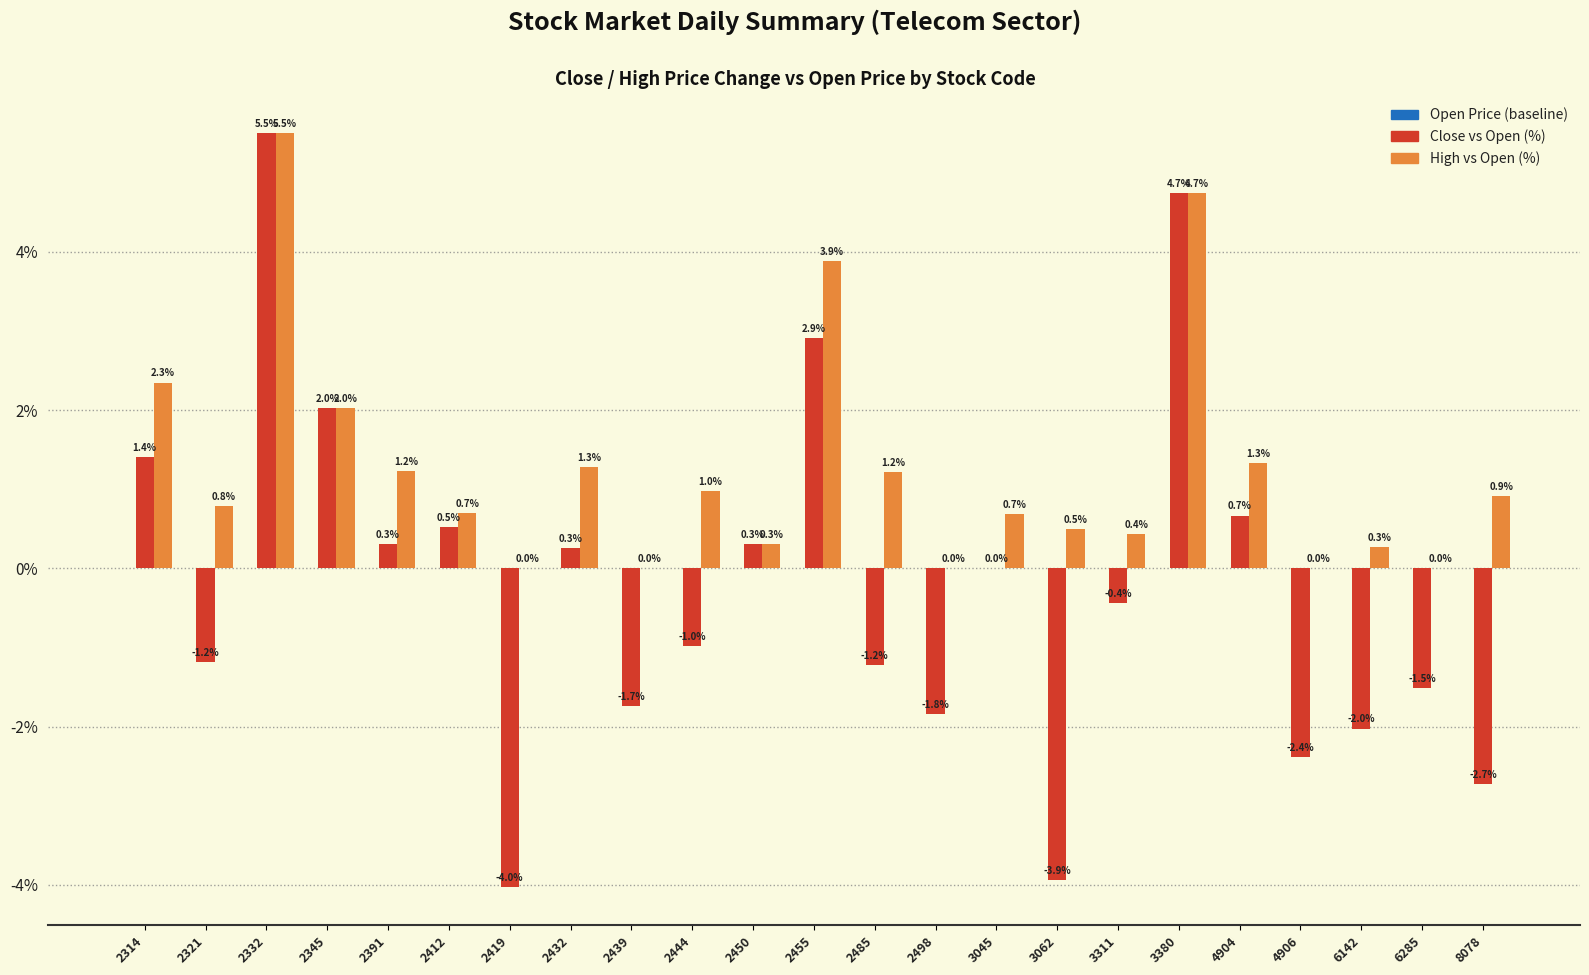

How many categories are shown in the chart?

23